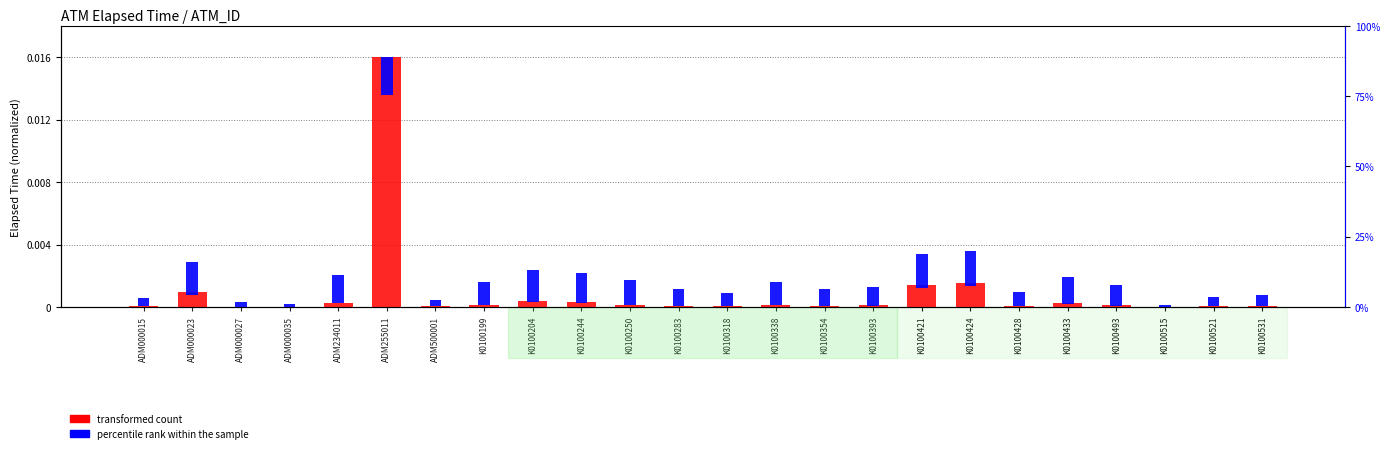

Is the value of transformed count at K0100283 greater than the value of percentile rank within the sample at K0100424?

No